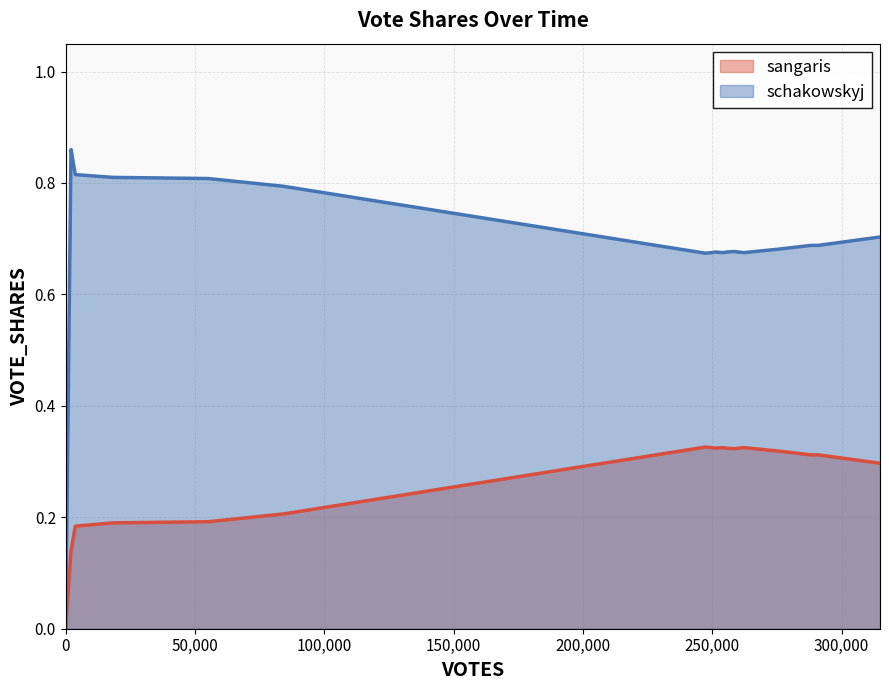

What is the difference between the maximum and minimum values in the schakowskyj series?

0.9